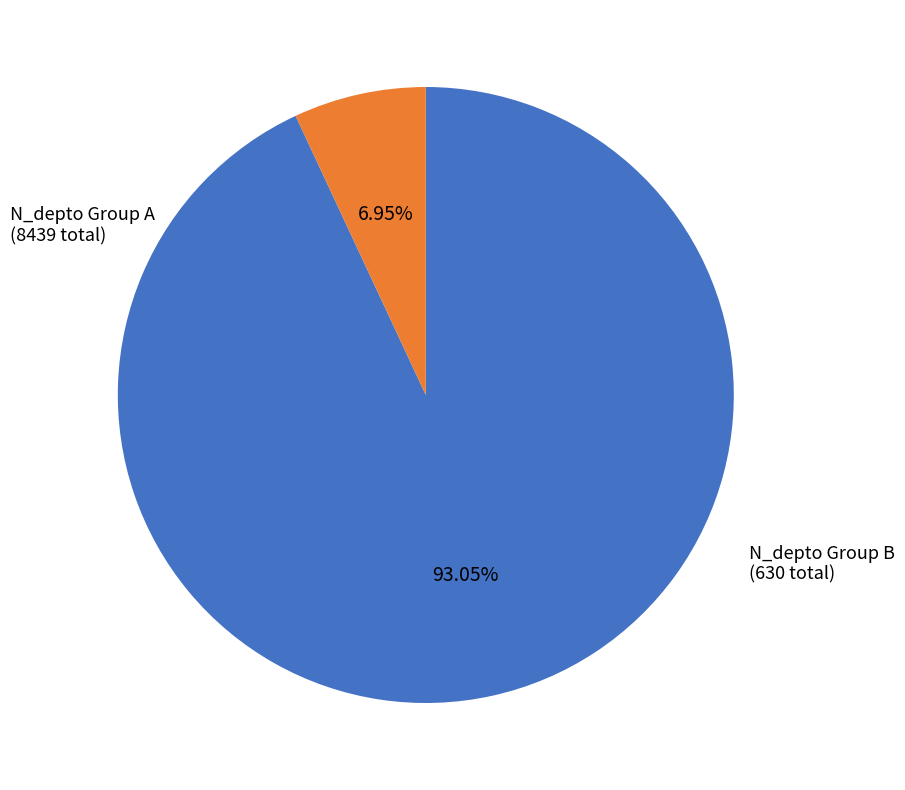

Does any single category account for the majority?

Yes